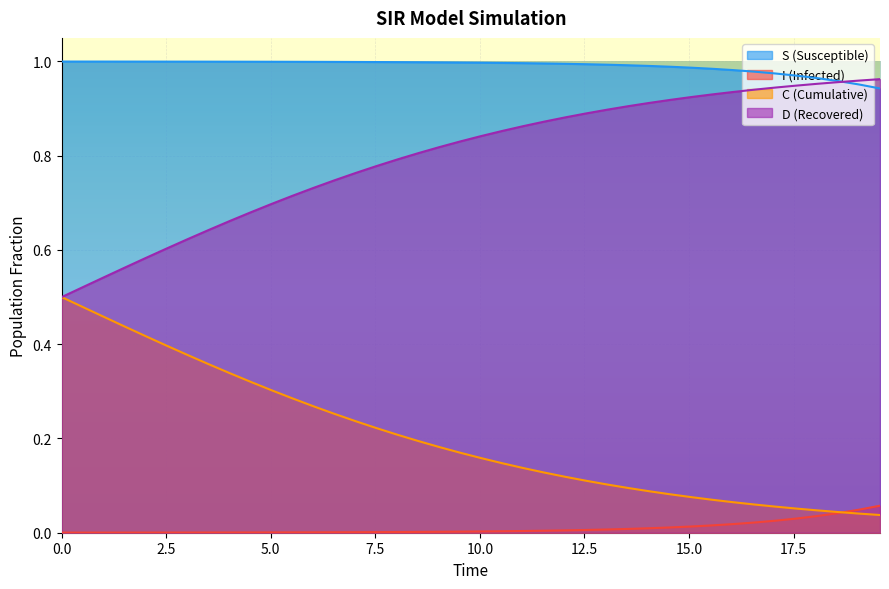

Rank the series by their average value, from lowest to highest.

I (Infected), C (Cumulative), D (Recovered), S (Susceptible)